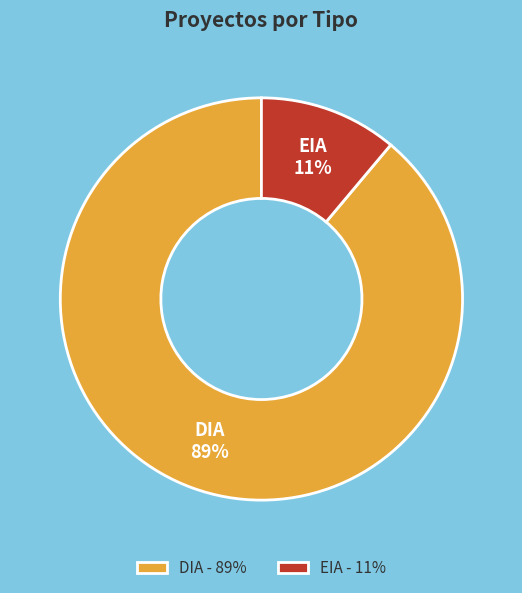

Is EIA the majority of the pie?

No